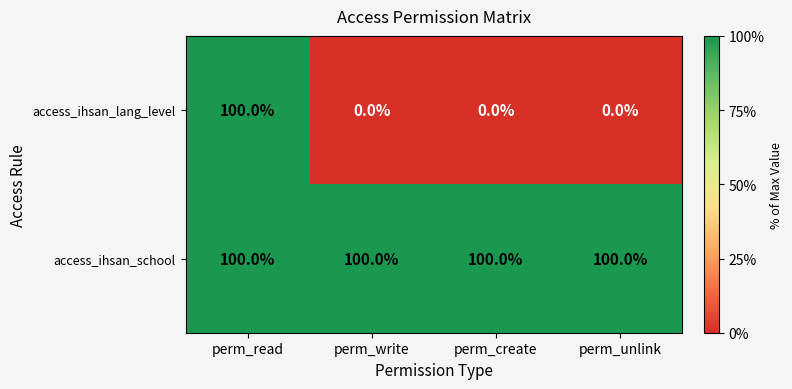

Which series changed the most between perm_read and perm_write?

access_ihsan_lang_level